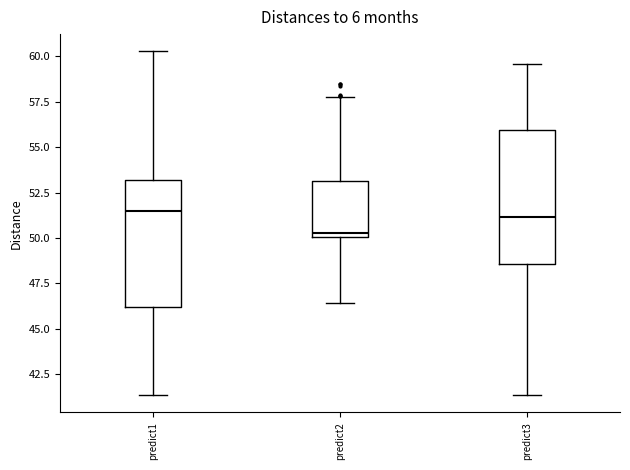

Reading left to right, read every box against the y-axis: the position of its median line, the range the box covers, and the ends of its whiskers. The values are not printed on the chart, so give them approximately, as read against the axis.

predict1: median 51.5, box 46.0 to 53.0, whiskers 41.5 to 60.5
predict2: median 50.5, box 50.0 to 53.0, whiskers 46.5 to 58.0
predict3: median 51.0, box 48.5 to 56.0, whiskers 41.5 to 59.5